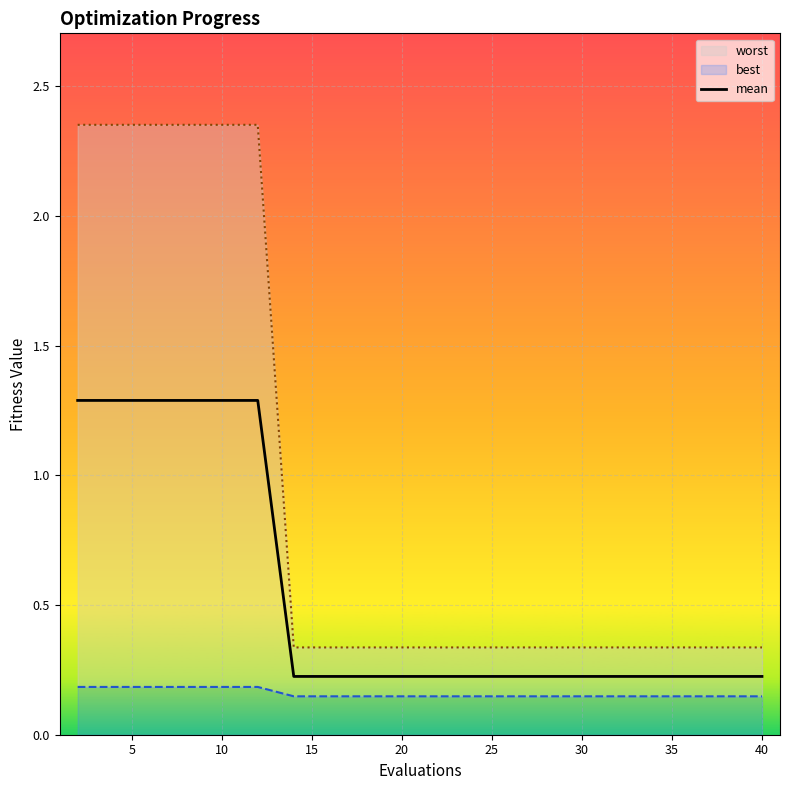

Is it true that mean equals 0.2 at 20?

True